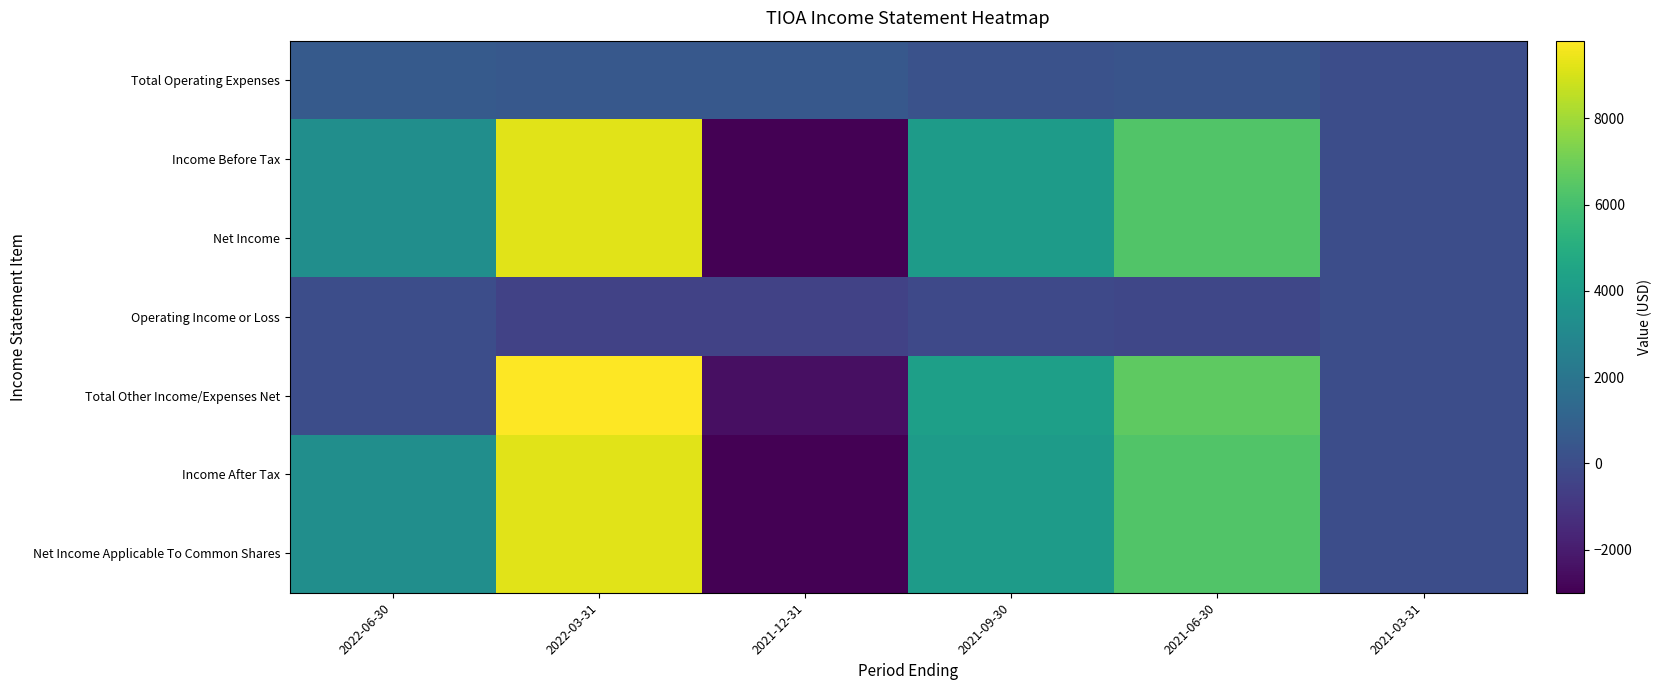

List the series in order of their peak value, lowest first.

Operating Income or Loss, Total Operating Expenses, Income Before Tax, Net Income, Income After Tax, Net Income Applicable To Common Shares, Total Other Income/Expenses Net